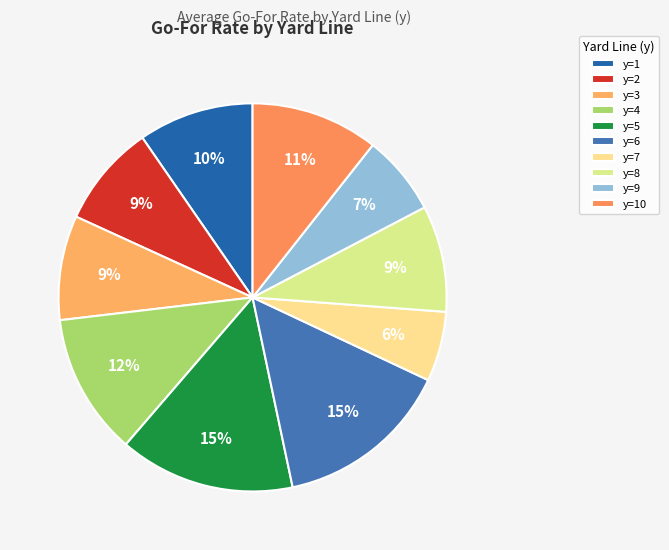

Is it true that y=1 is 19% of the pie?

False